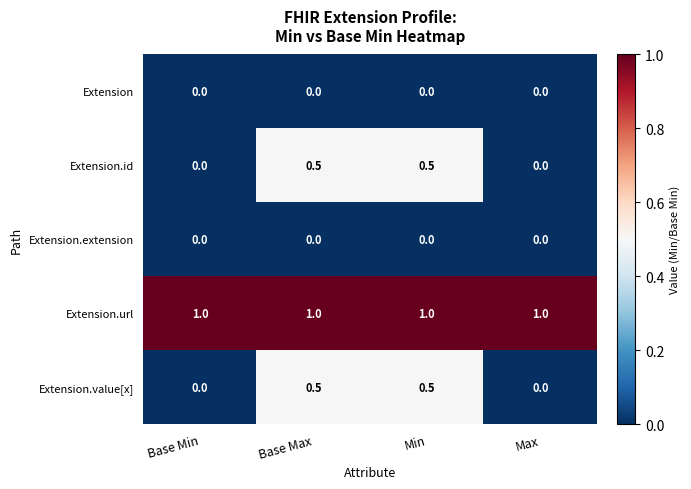

Which series has the largest total across all categories?

Extension.url